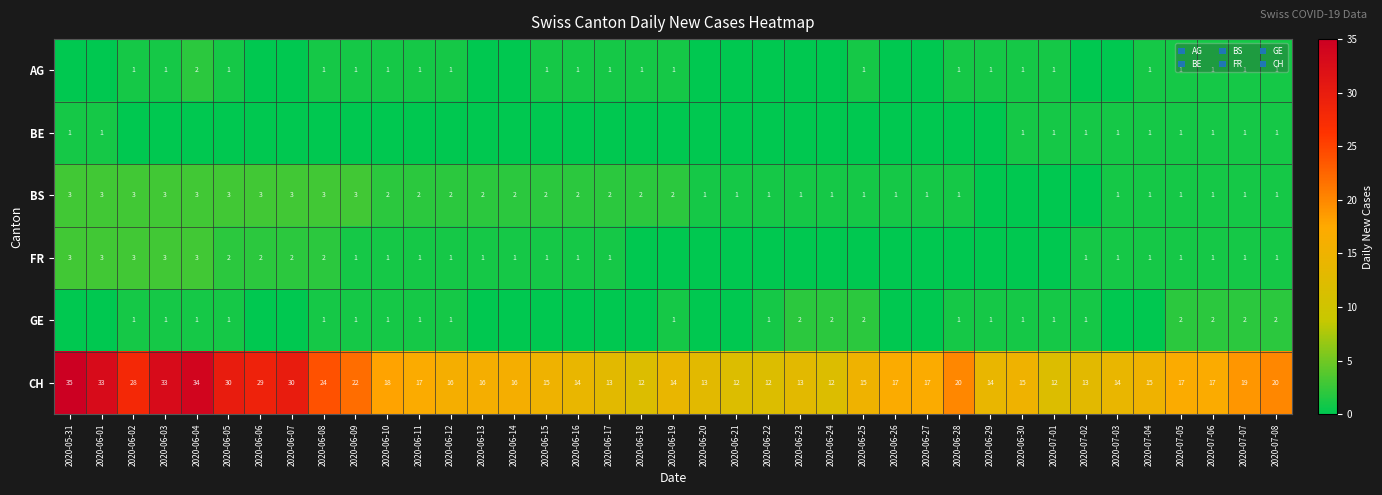

At which label does CH reach its peak?

2020-05-31